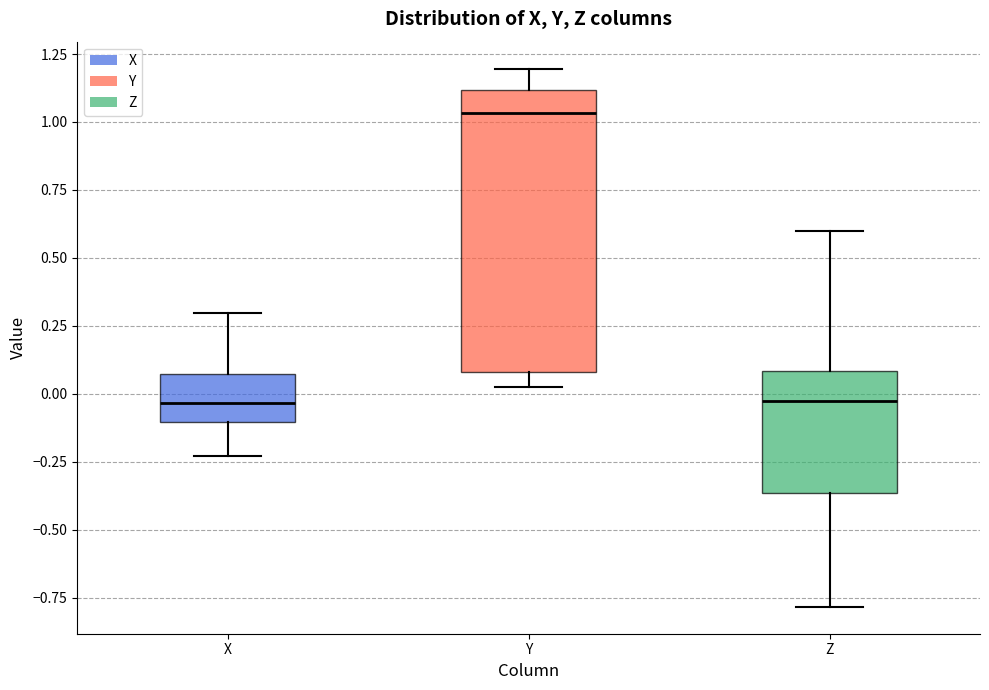

Reading left to right, transcribe this box plot: for each box, give where its median line is, the range the box spans, and where its two whiskers end, as read against the y-axis. The values are not printed on the chart, so give them approximately, as read against the axis.

X: median -0.05, box -0.10 to 0.05, whiskers -0.25 to 0.30
Y: median 1.05, box 0.10 to 1.10, whiskers 0.05 to 1.20
Z: median -0.05, box -0.35 to 0.10, whiskers -0.80 to 0.60